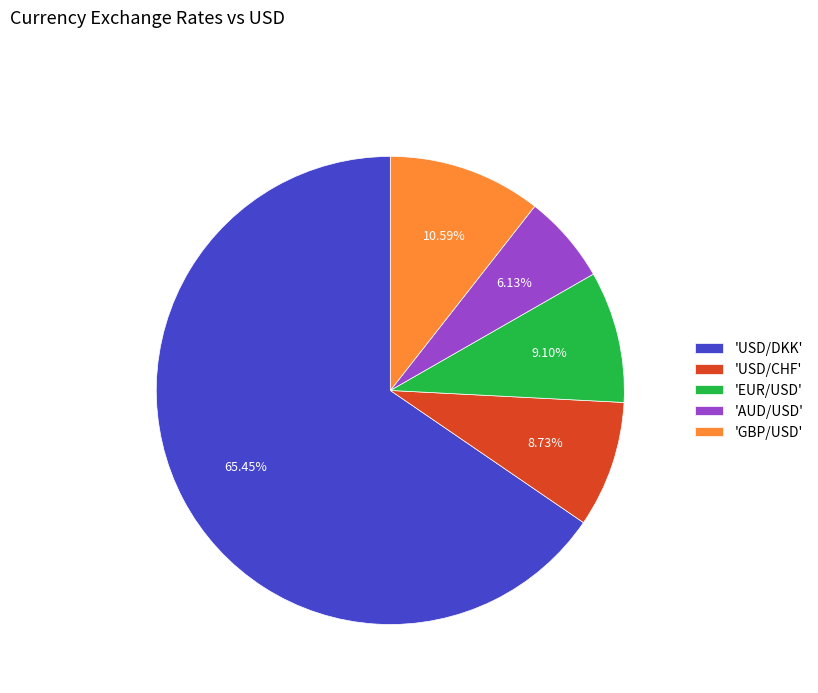

Which has a higher value, 'GBP/USD' or 'USD/CHF'?

'GBP/USD'